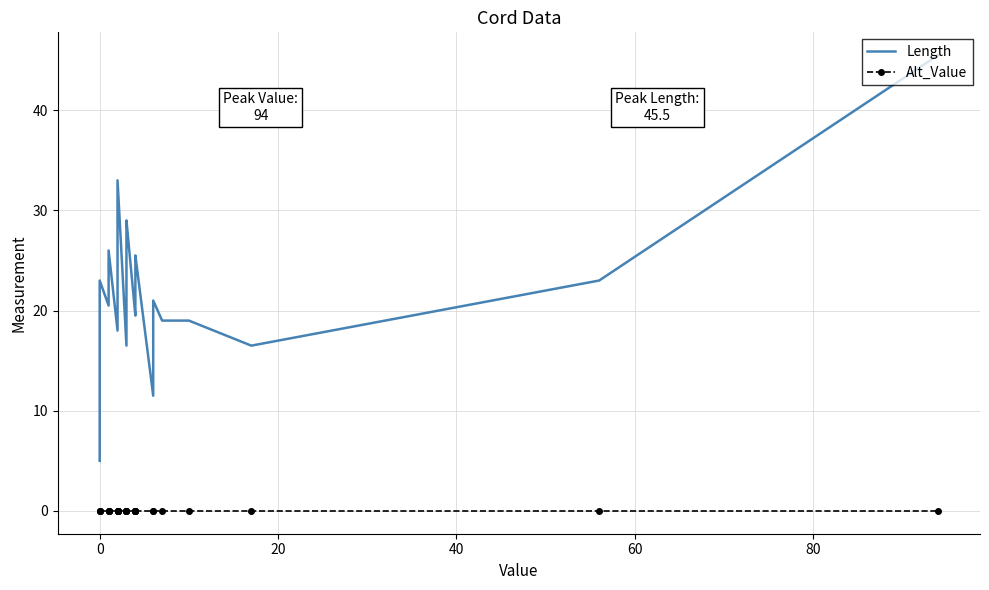

Reading left to right, extract all data points from this chart.

Length: 5.0	20.0	23.0	20.5	22.0	23.0	26.0	18.0	20.5	21.0	26.0	27.0	33.0	16.5	23.5	27.5	29.0	19.5	21.5	23.5	25.0	25.5	11.5	21.0	19.0	19.0	16.5	23.0	45.5
Alt_Value: 0.0	0.0	0.0	0.0	0.0	0.0	0.0	0.0	0.0	0.0	0.0	0.0	0.0	0.0	0.0	0.0	0.0	0.0	0.0	0.0	0.0	0.0	0.0	0.0	0.0	0.0	0.0	0.0	0.0